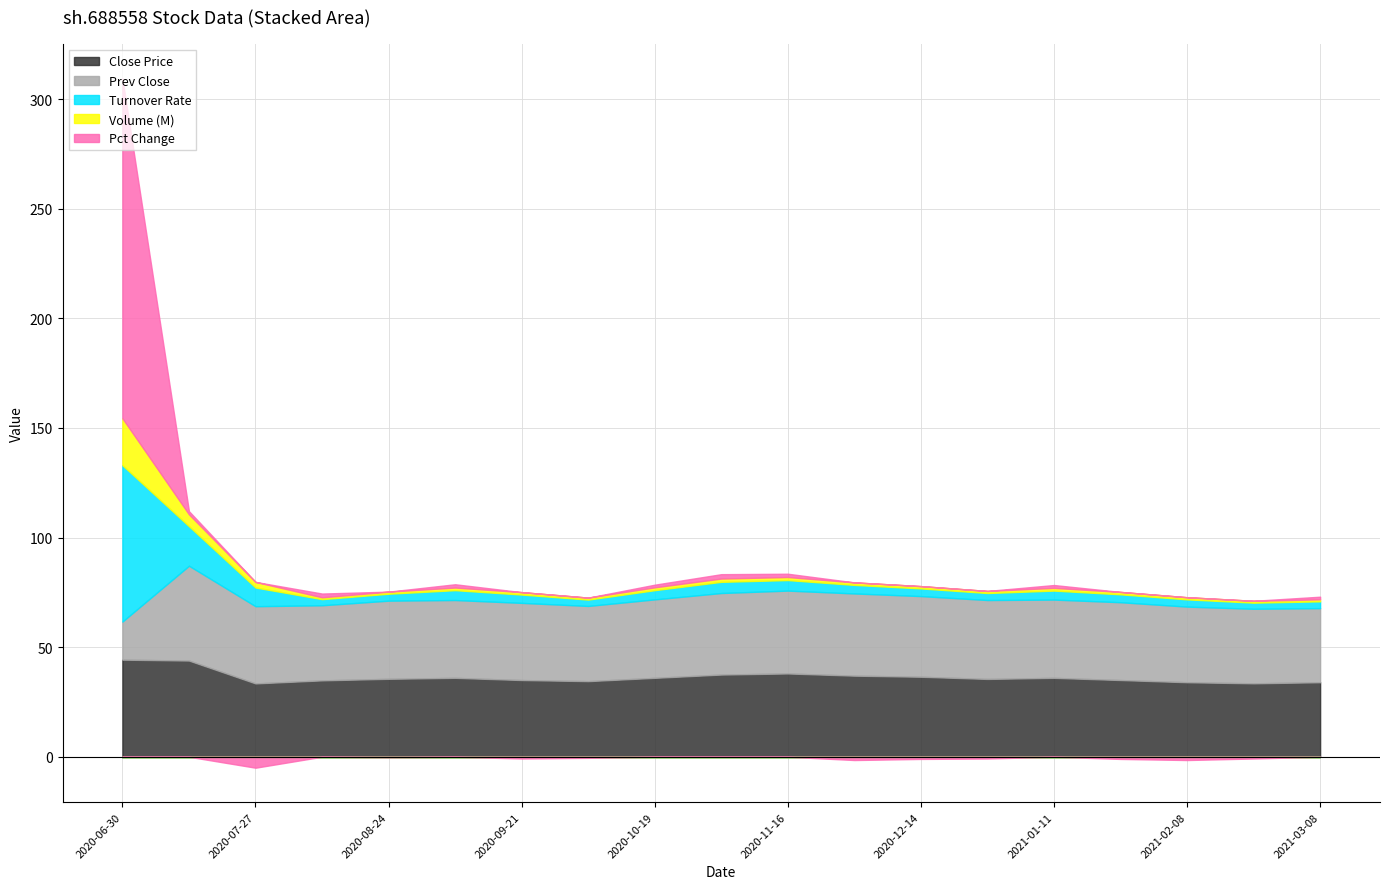

What position from the left is 2020-08-24?

5